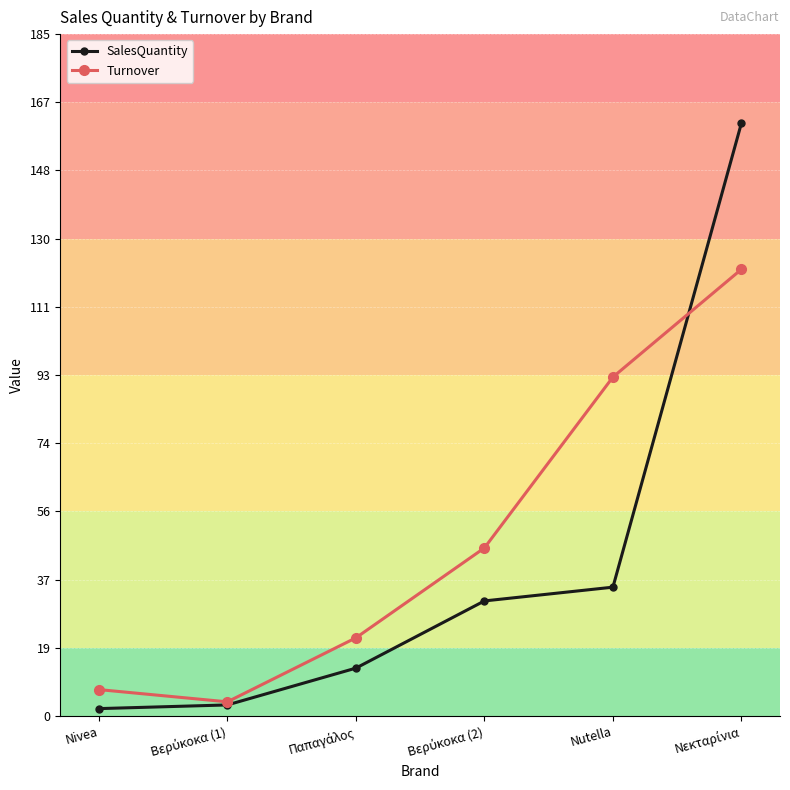

What is the greatest value displayed?

161.1